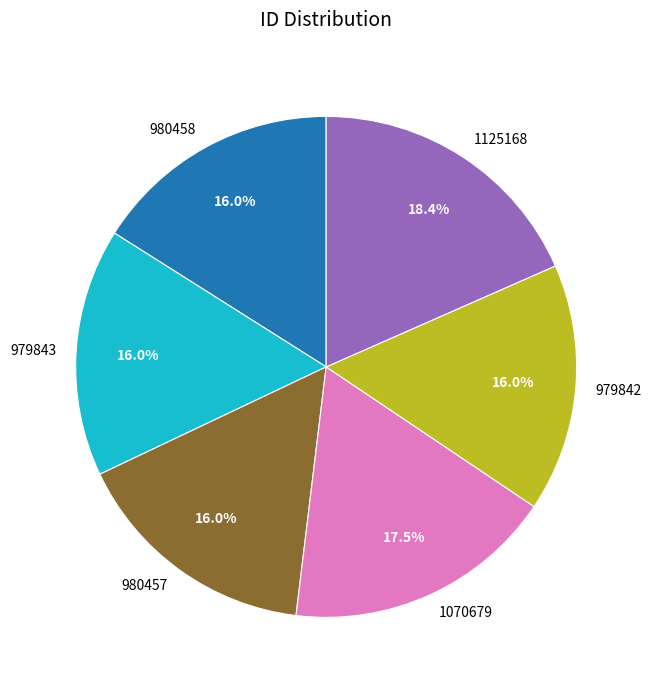

What is the largest slice in the pie chart?

1125168